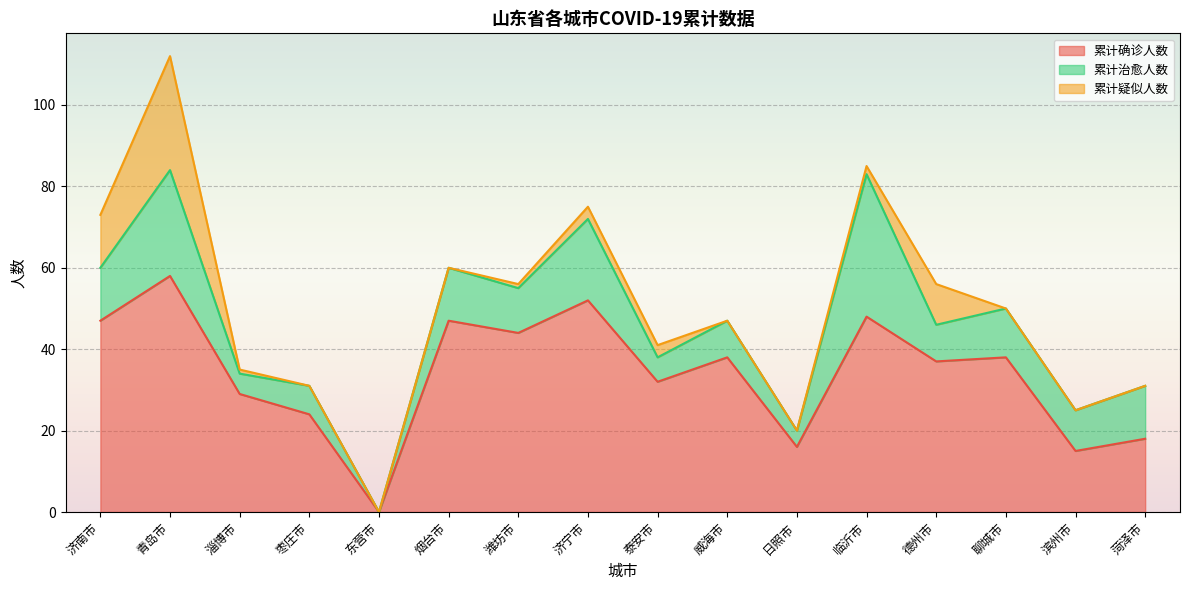

Which has a higher value, 临沂市 or 威海市?

临沂市